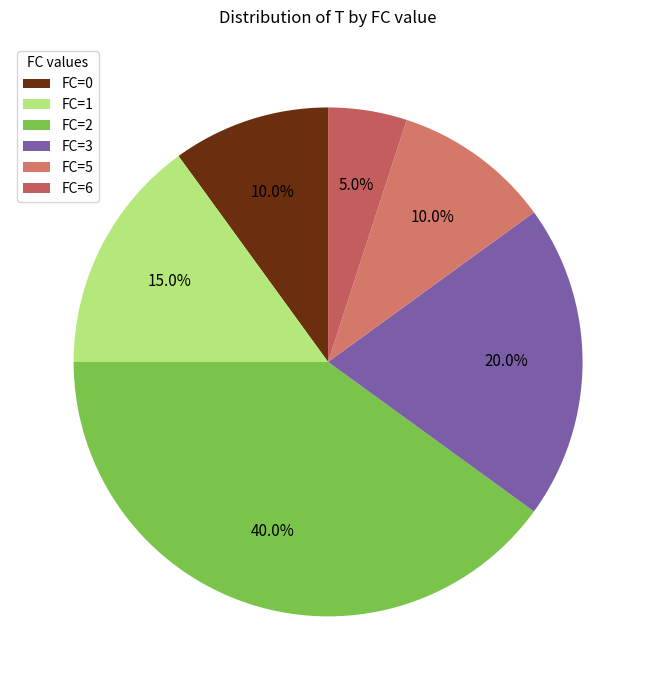

To the nearest percent, what is the average slice percentage?

17%